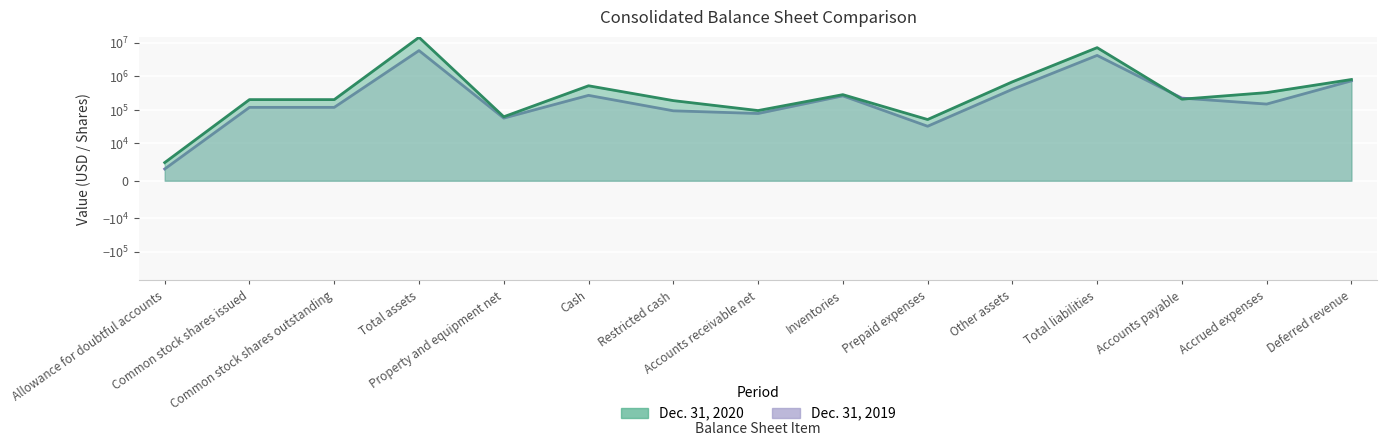

What are all the series names shown in the legend?

Dec. 31, 2020, Dec. 31, 2019